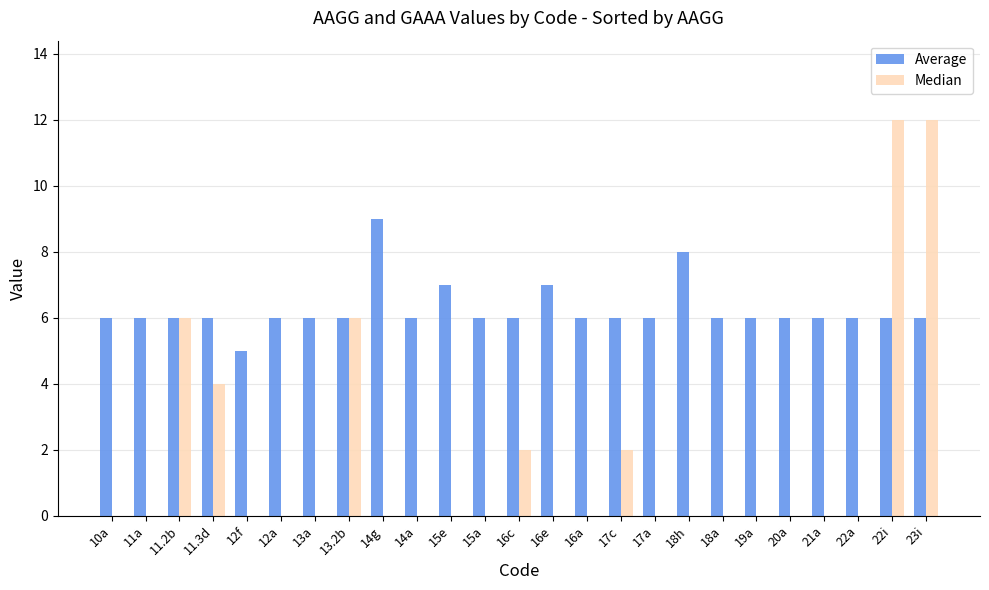

What is the sum of all Median values?

44